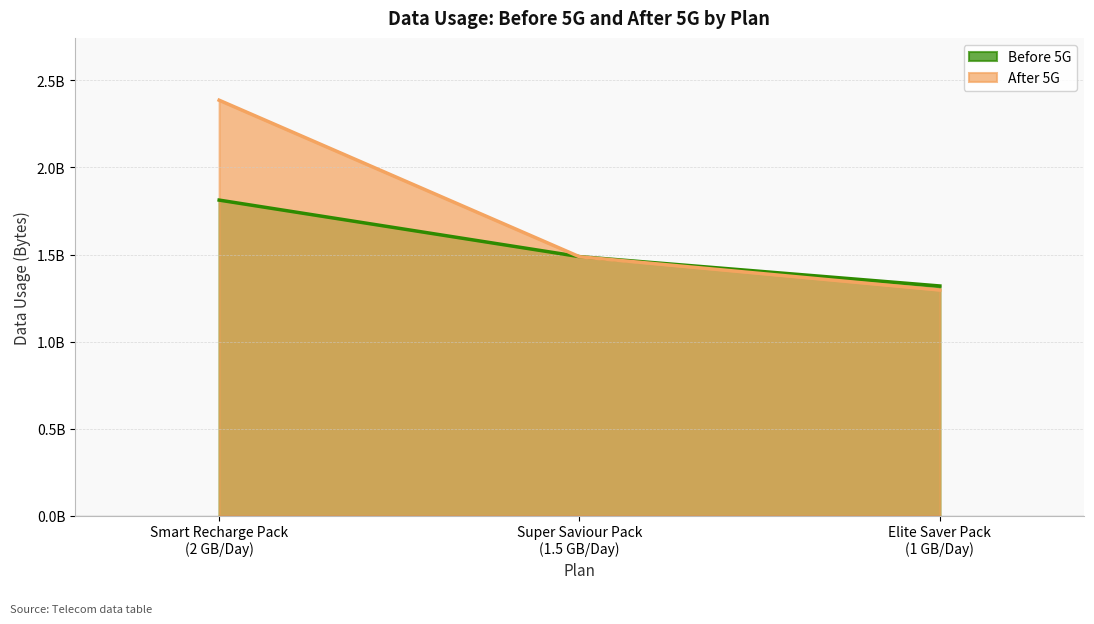

At how many categories does at least one series exceed 1320815931?

2